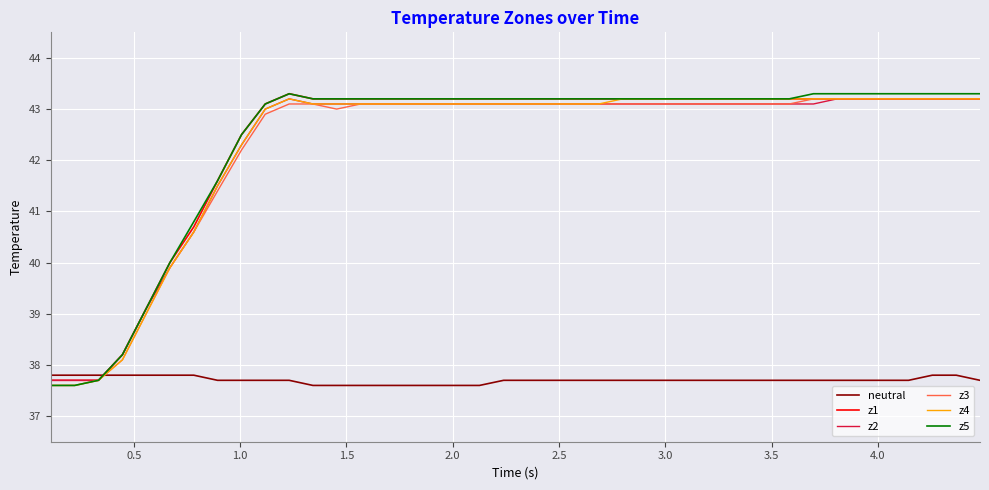

True or false: z4 and neutral intersect in this chart.

True